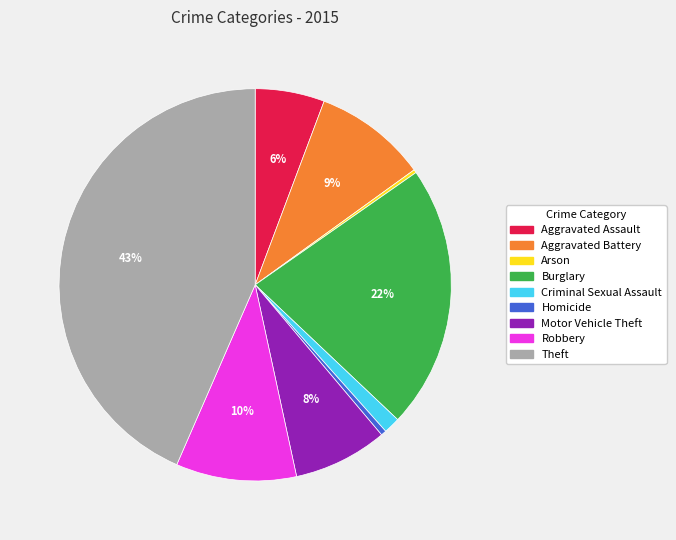

Is it true that Aggravated Battery is 9% of the pie?

True